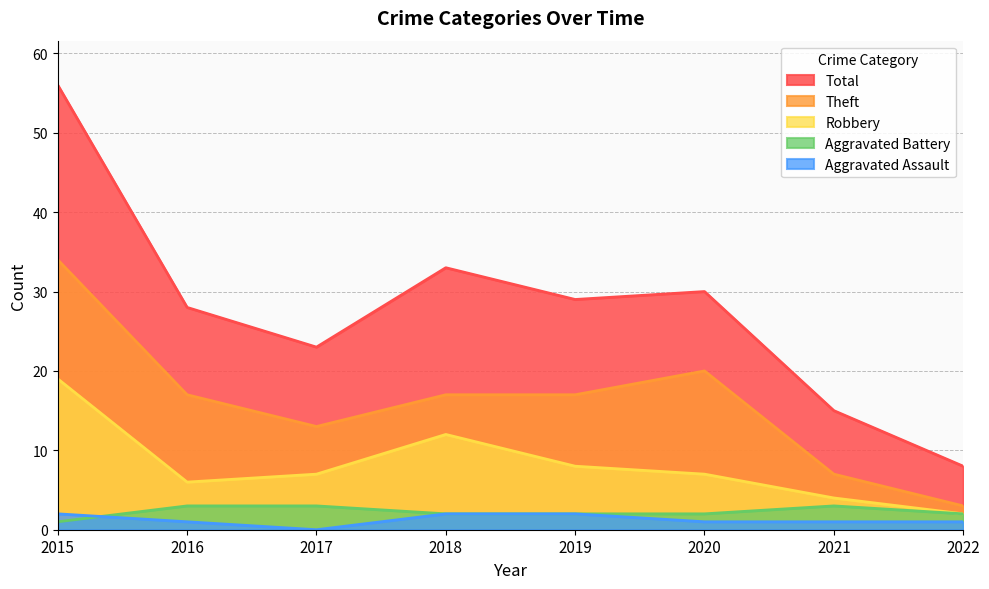

Is it true that Aggravated Assault equals 1 at 2018?

False